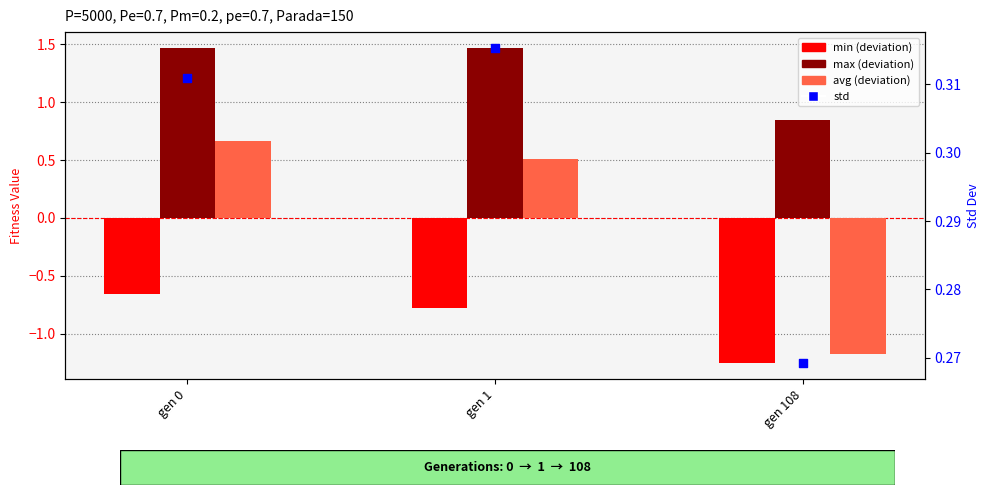

At which category is the sum across all series the highest?

gen 0